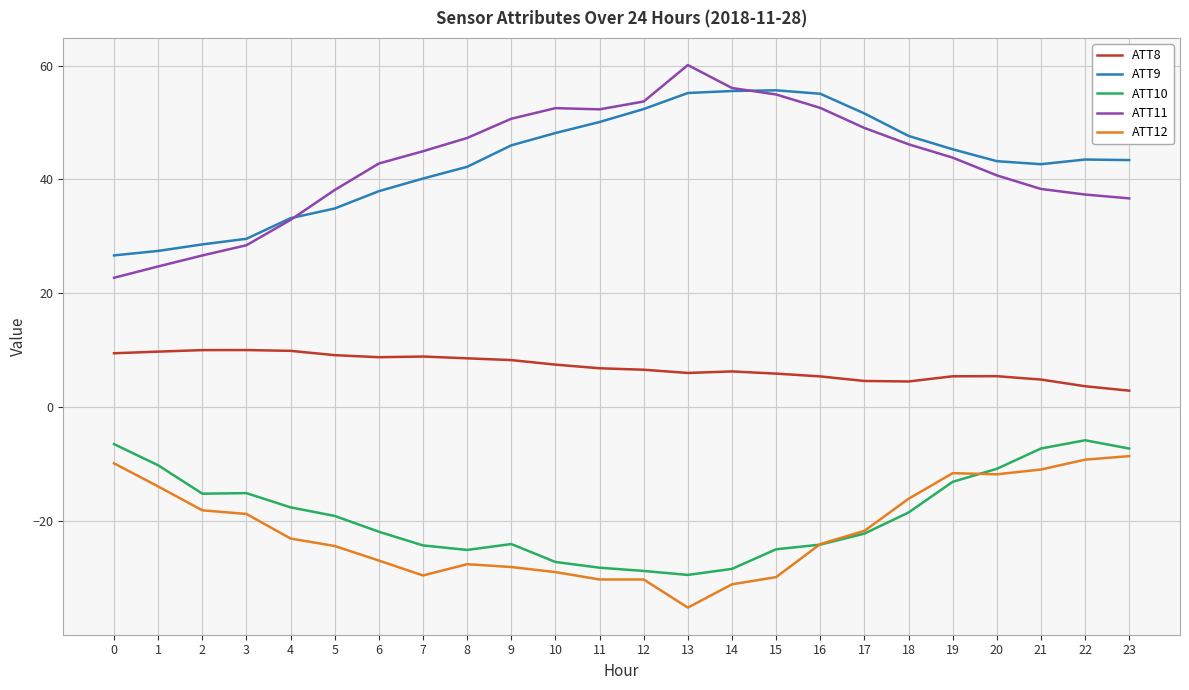

True or false: ATT8 and ATT12 intersect in this chart.

False